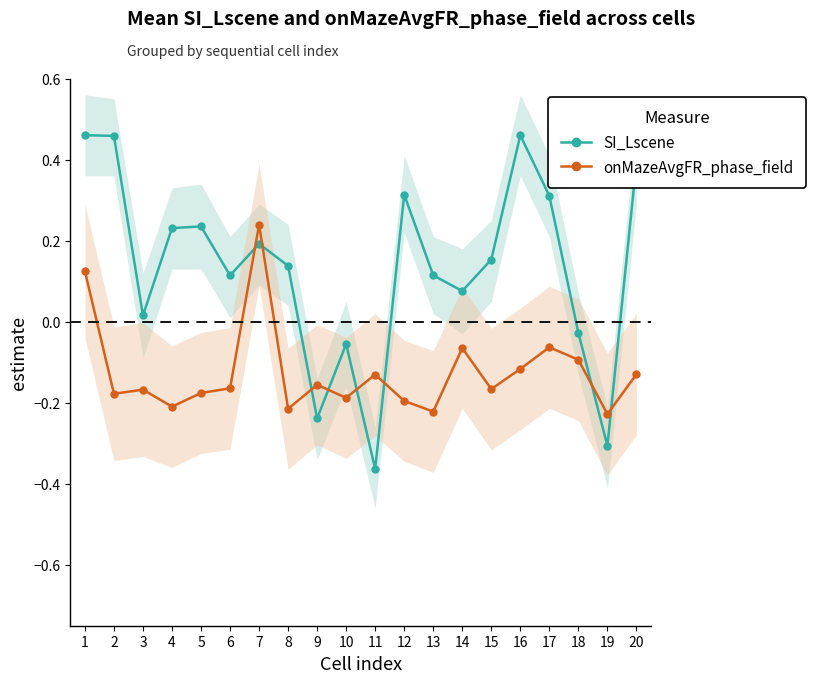

What is the average value of the SI_Lscene series?

0.1